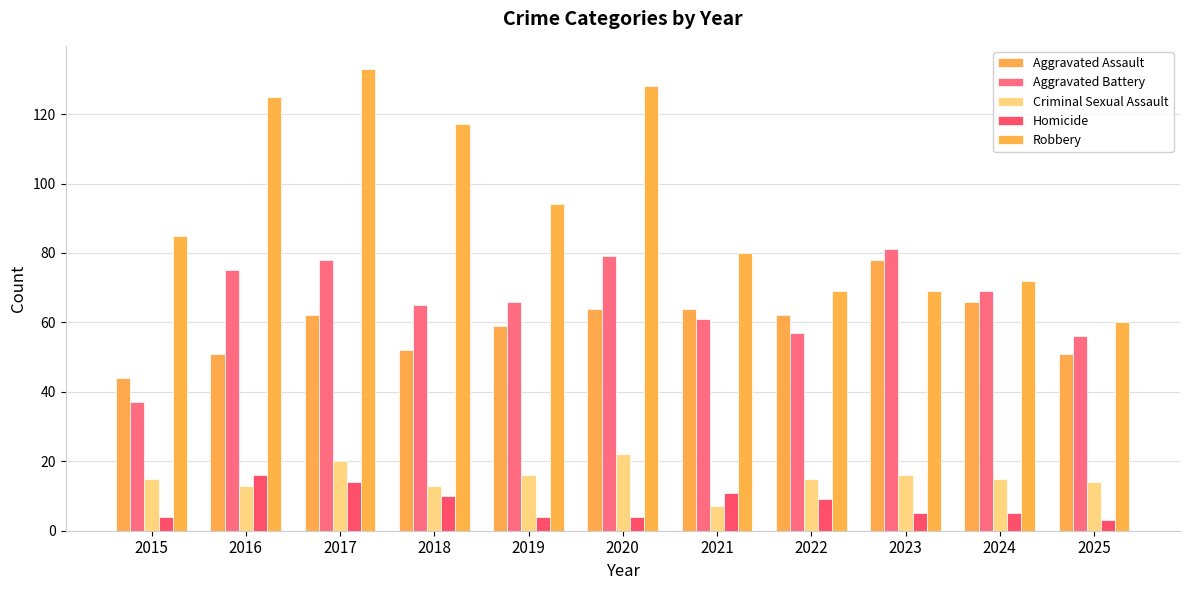

At which category is the sum across all series the highest?

2017